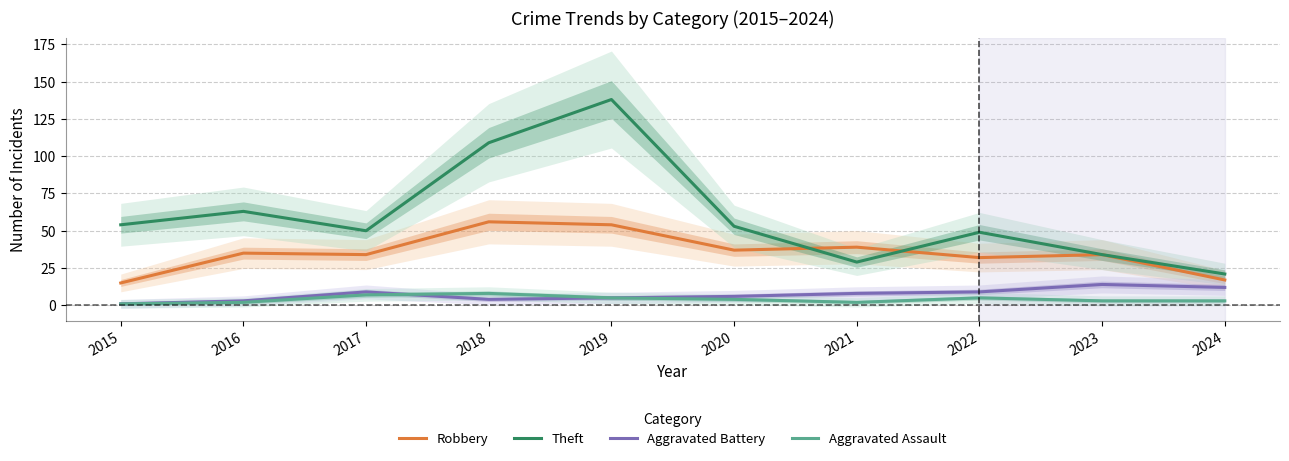

Rank the series by their maximum value, from lowest to highest.

Aggravated Assault, Aggravated Battery, Robbery, Theft